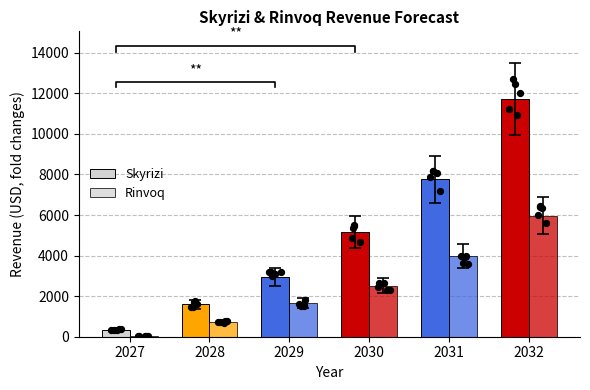

Which series has the largest Y range (max minus min)?

Skyrizi